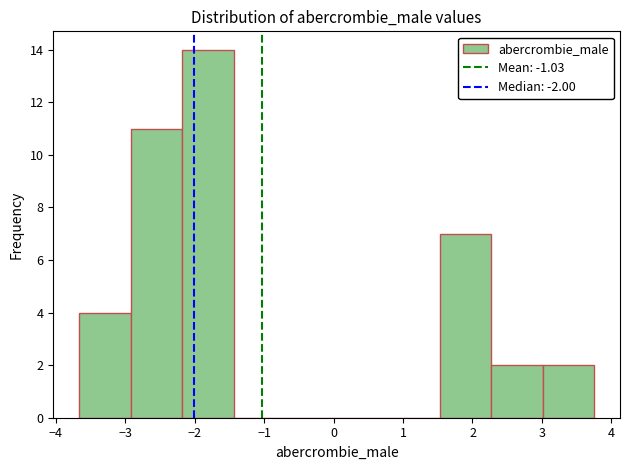

Reading left to right, transcribe this chart: for each bar, give the range it covers on the x-axis and its height. Neither the bar edges nor the heights are printed on the chart, so give them approximately, as read against the axes.

-3.7 to -2.9: 4
-2.9 to -2.2: 11
-2.2 to -1.4: 14
-1.4 to -0.7: 0
-0.7 to 0.0: 0
0.0 to 0.8: 0
0.8 to 1.5: 0
1.5 to 2.3: 7
2.3 to 3.0: 2
3.0 to 3.8: 2